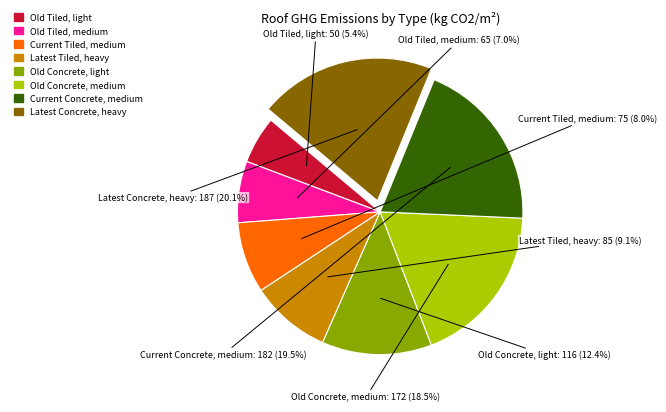

Does any single category account for the majority?

No